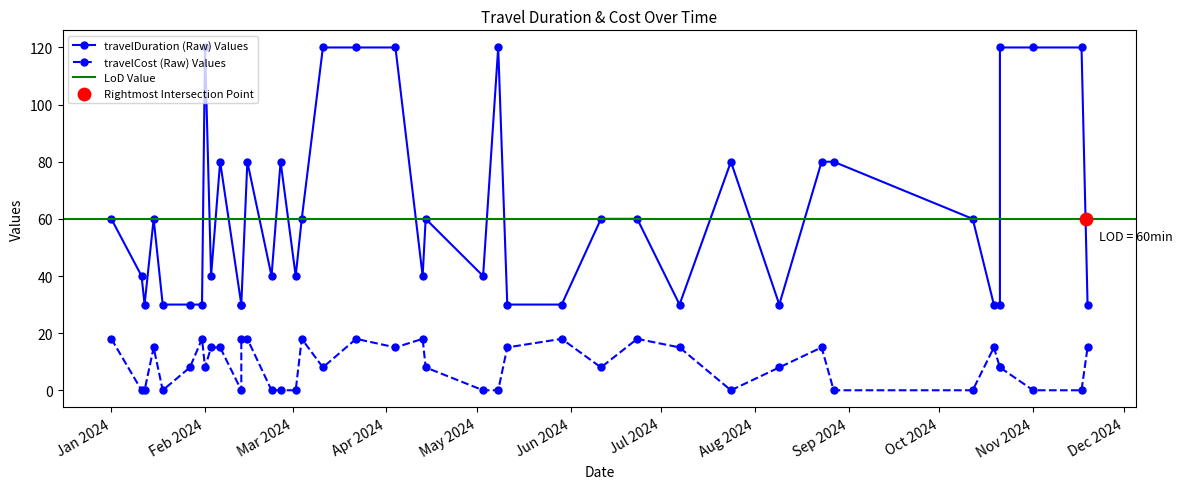

What is the total value across all series at 2/3/2024?

55